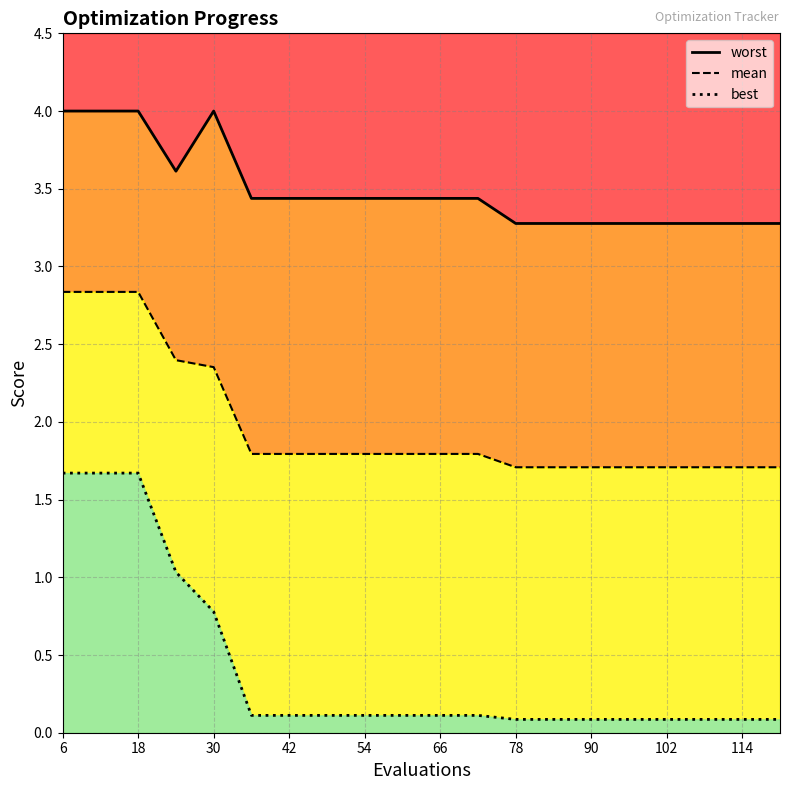

What is the label of the 8th point from the left?

90